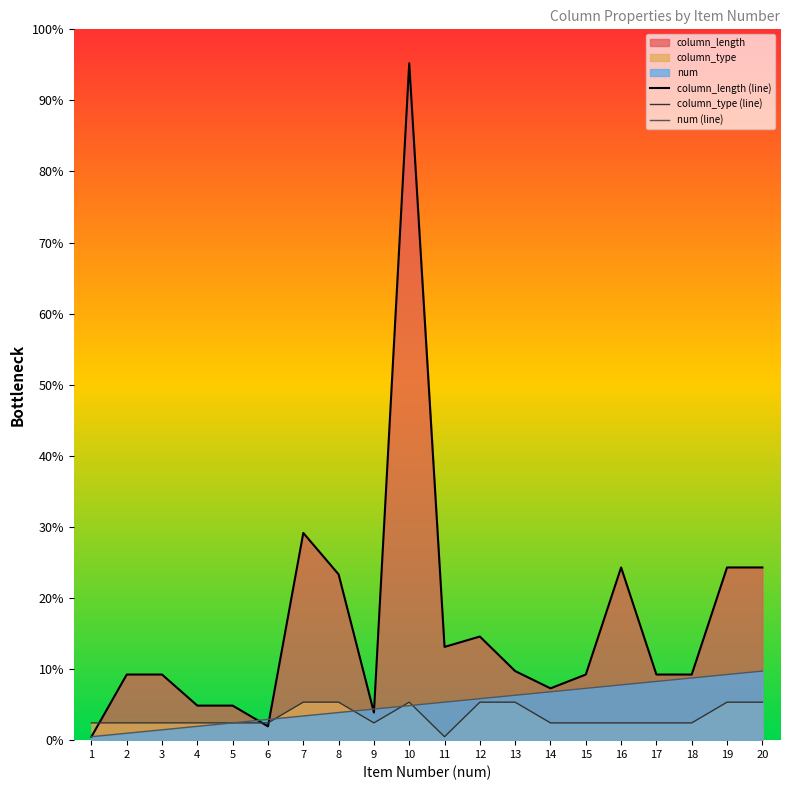

The num (line) series shows 2.5 at 4. True or false?

False